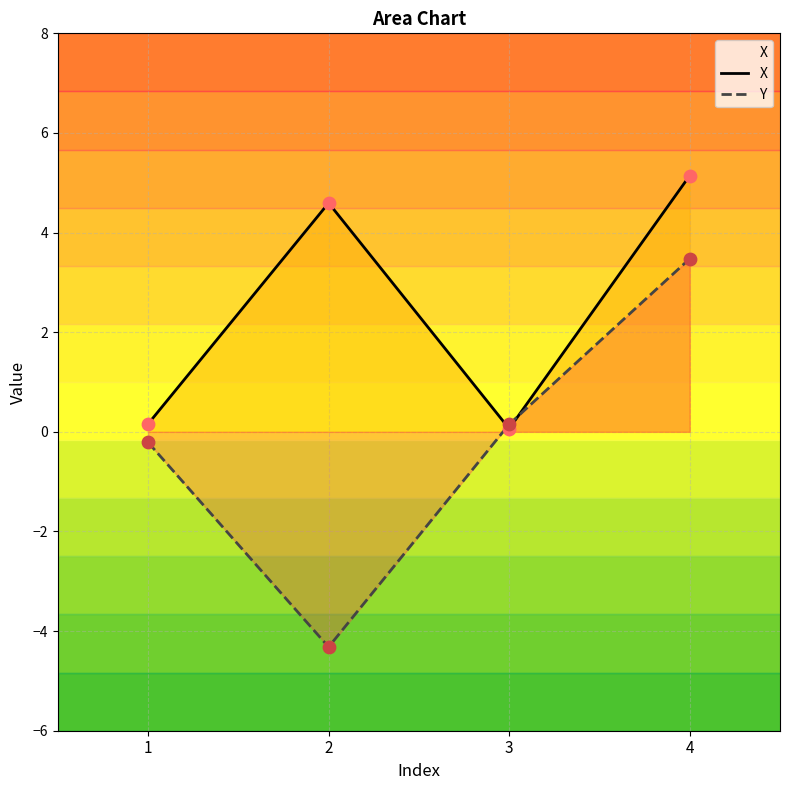

What are all the series names shown in the legend?

X, Y